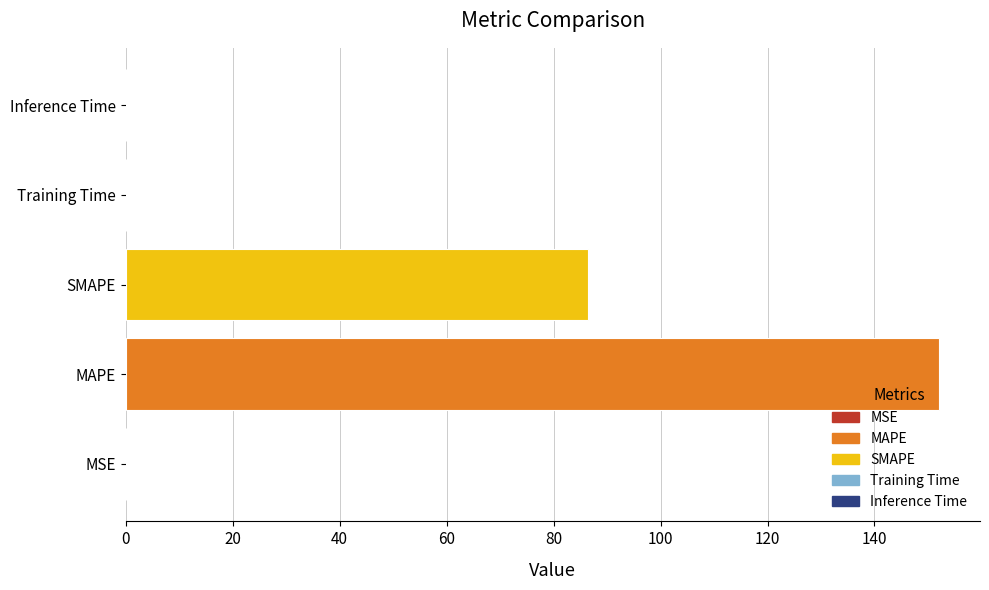

At which label is the value closest to 76?

SMAPE